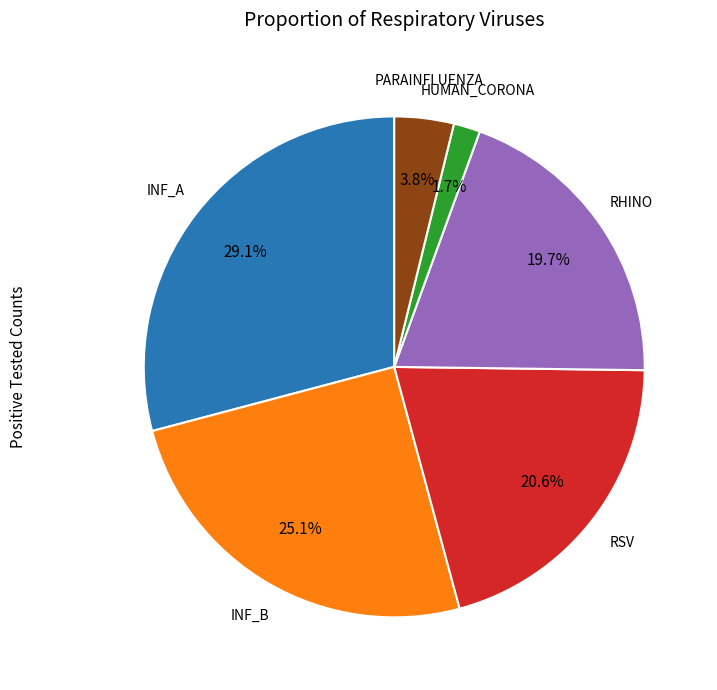

Is there a majority slice in this chart?

No